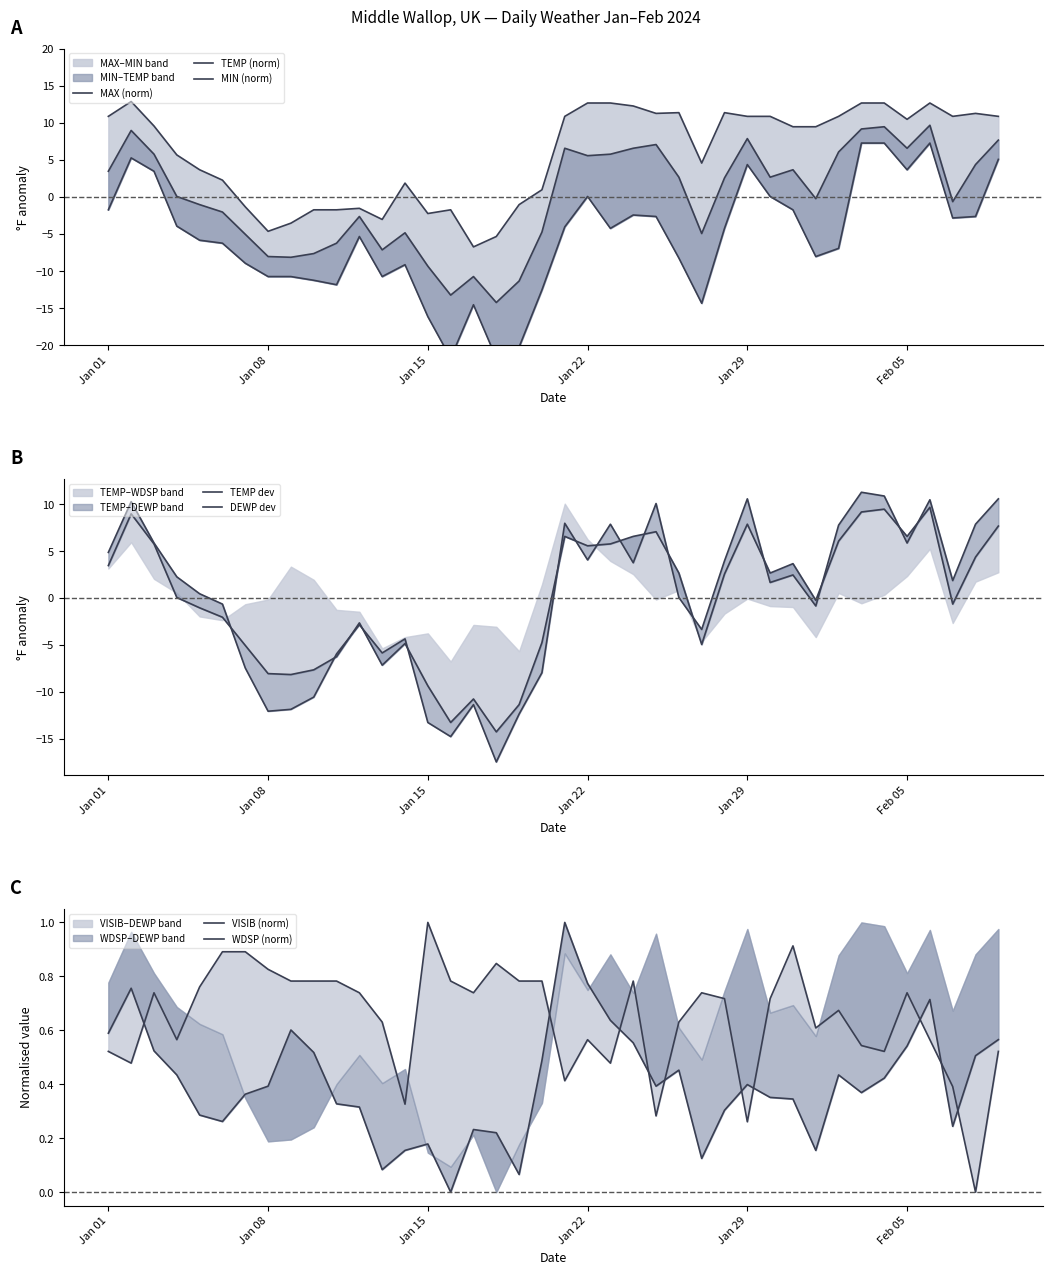

At which label does VISIB reach its minimum?

2024-02-08